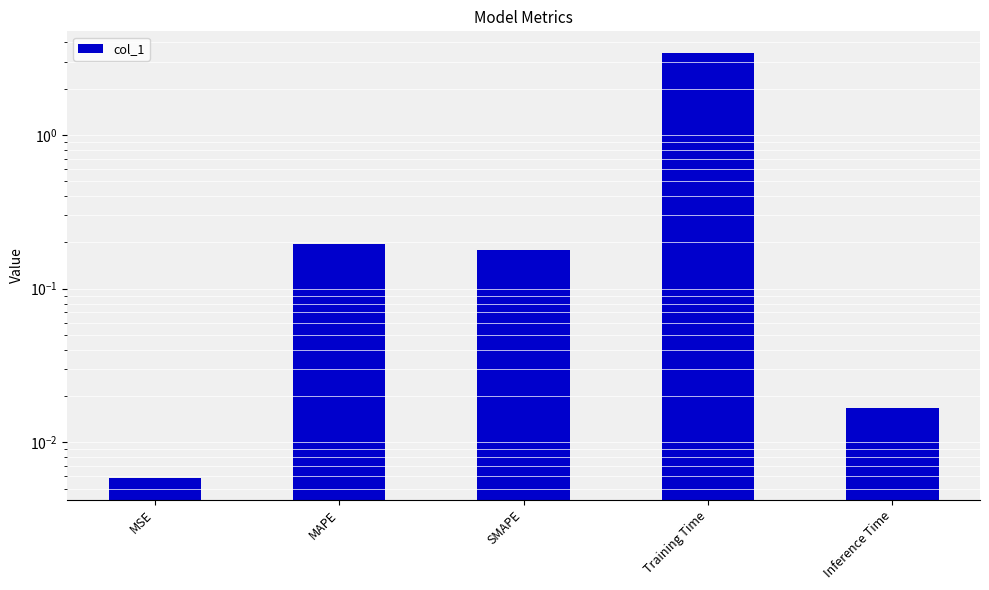

Reading right to left, what are all the values shown in this chart?

0.0	3.4	0.2	0.2	0.0